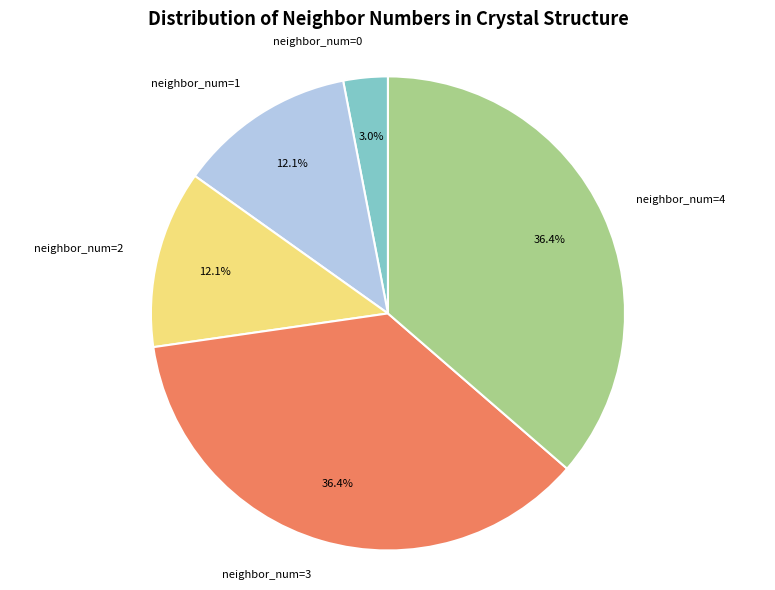

To the nearest percent, what portion does neighbor_num=0 represent?

3%